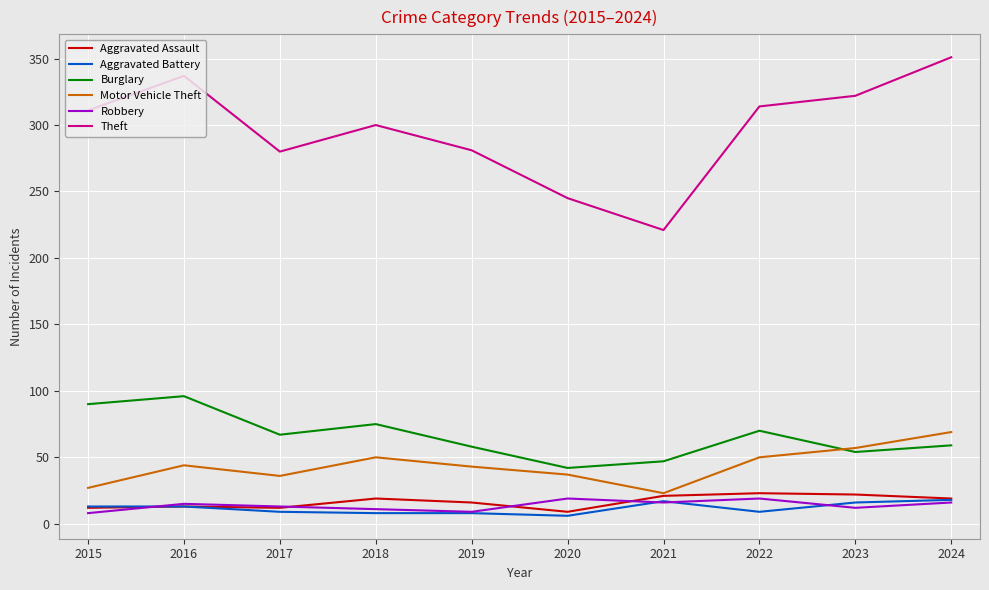

The Theft series shows 351 at 2024. True or false?

True